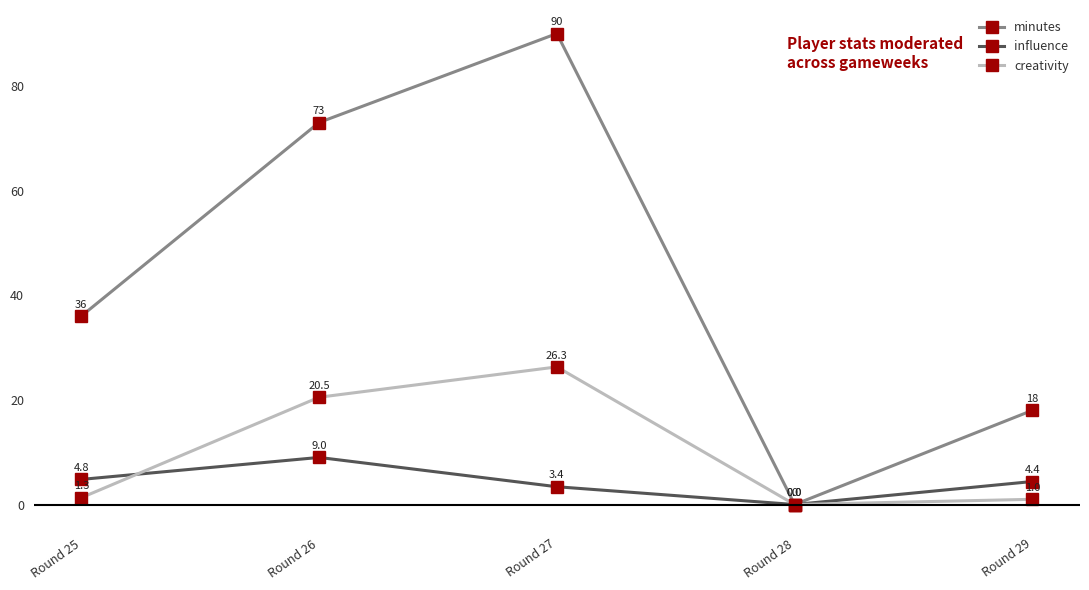

How many values in minutes are above zero?

4